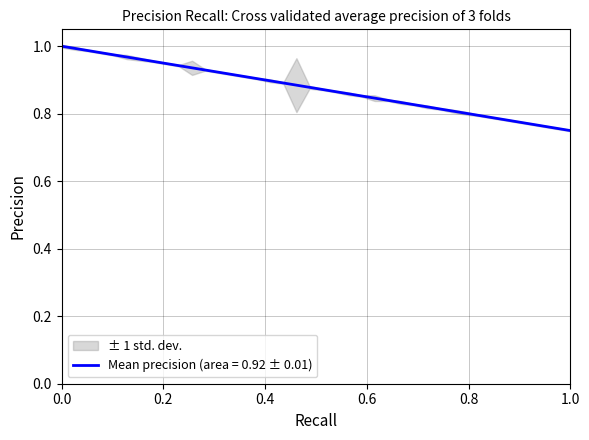

How many data points does each series have?

40